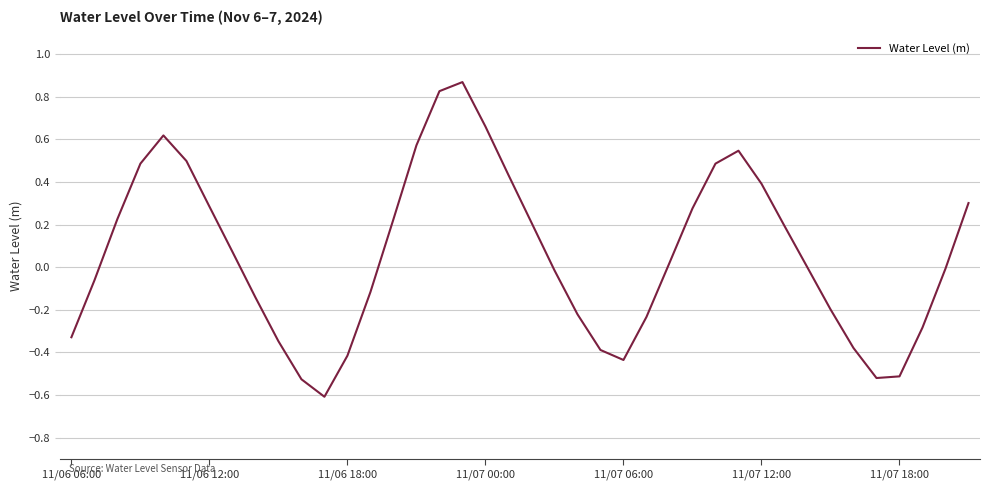

What is the minimum value shown in the chart?

-0.6